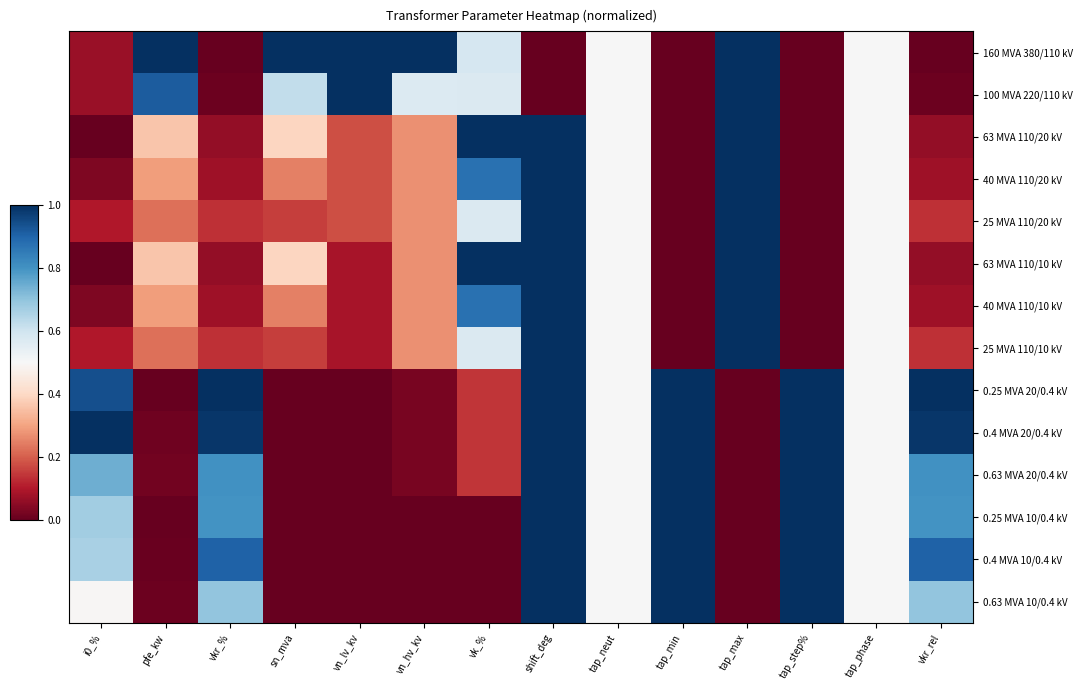

What is the sum of the 25 MVA 110/10 kV values at tap_max and shift_deg?

2.0